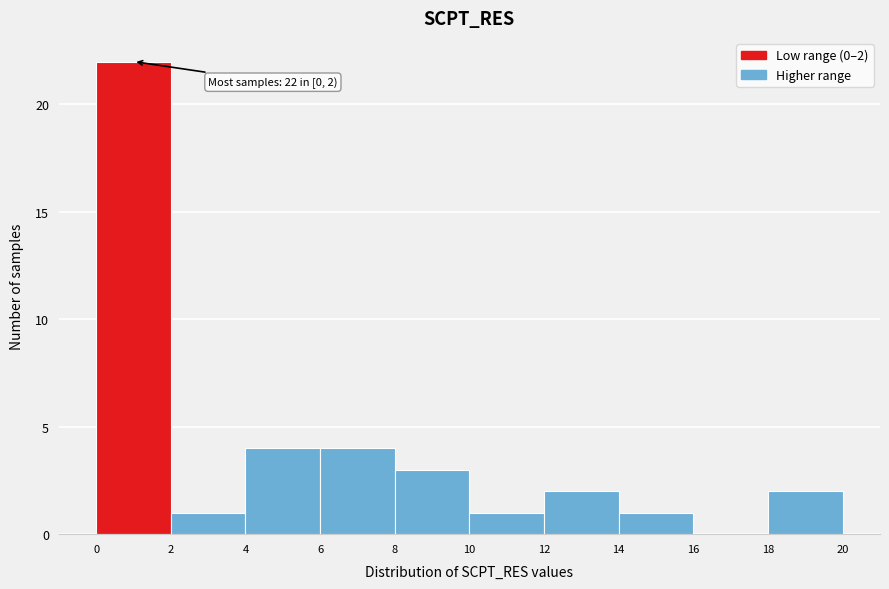

Over which range of the x-axis is the bar tallest?

0 to 2